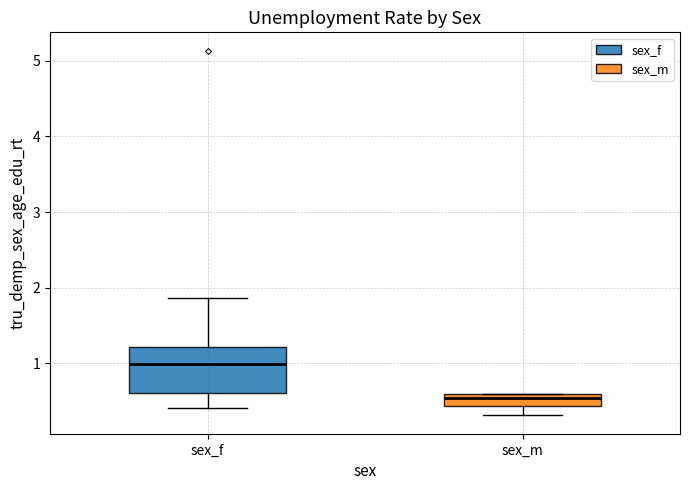

Comparing the boxes themselves (not the whiskers), which one is the tallest?

sex_f